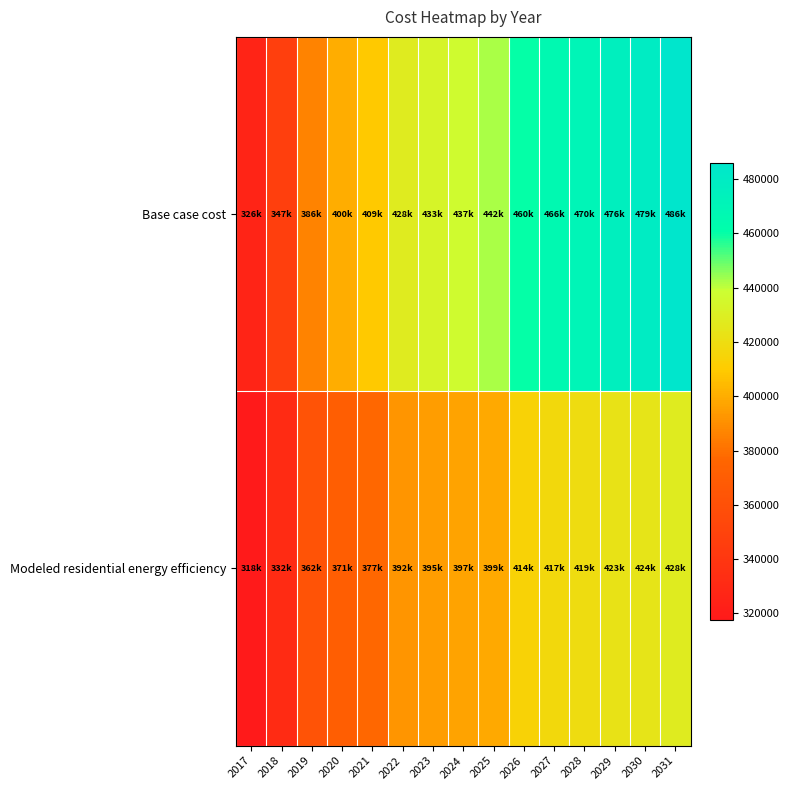

How many data points does each series have?

15